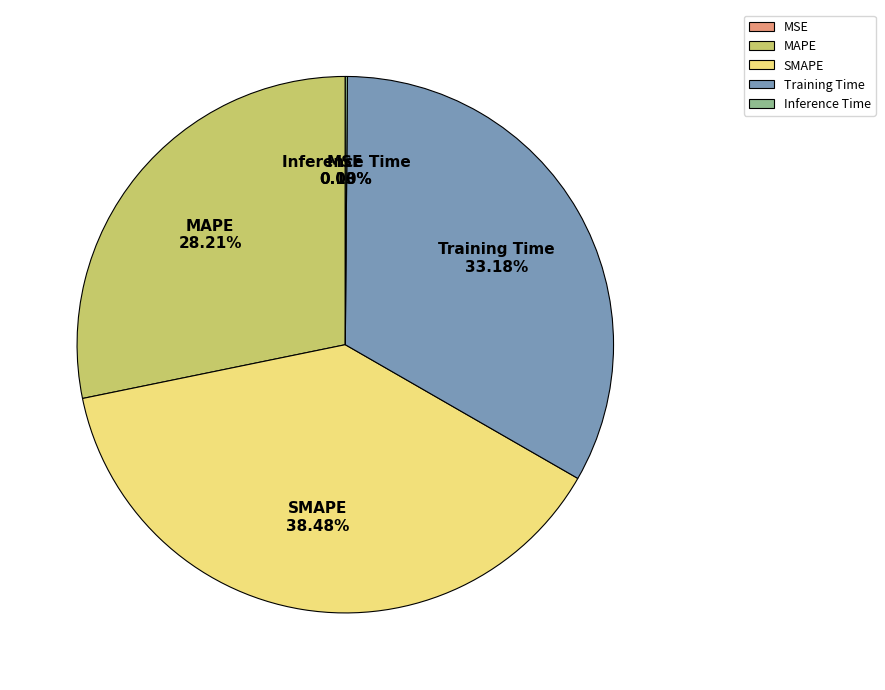

Which slice is the largest?

SMAPE